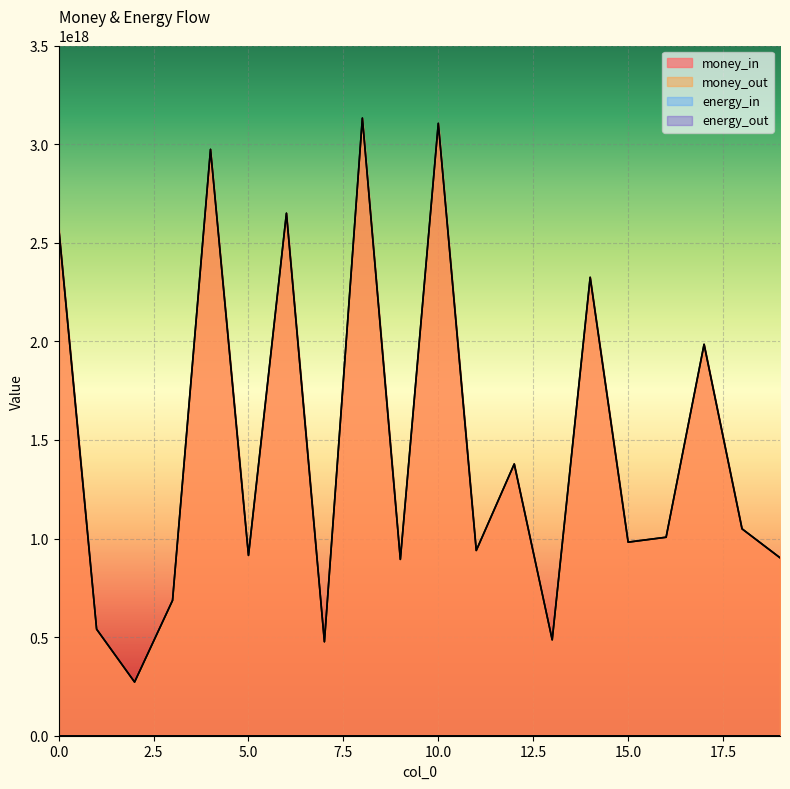

Reading left to right, extract all data points from this chart.

money_in: 0=2579615705341817856	1=540161389712511680	2=272181107670856704	3=686130967965653376	4=2973268217756767232	5=914502021424306688	6=2649554447248694784	7=476460475413018368	8=3131835141576285184	9=894215168148481664	10=3105227378687370240	11=939401889405826688	12=1377821932076049920	13=486254610181673280	14=2324503683407724032	15=981606895498690048	16=1006503370213863040	17=1984794116645593088	18=1049075228495015040	19=902475011359971840
money_out: 0=2579615705341817856	1=540161389712511680	2=272181107670856704	3=686130967965653376	4=2973268217756767232	5=914502021424306688	6=2649554447248694784	7=476460475413018368	8=3131835141576285184	9=894215168148481664	10=3105227378687370240	11=939401889405826688	12=1377821932076049920	13=486254610181673280	14=2324503683407724032	15=981606895498690048	16=1006503370213863040	17=1984794116645593088	18=1049075228495015040	19=902475011359971840